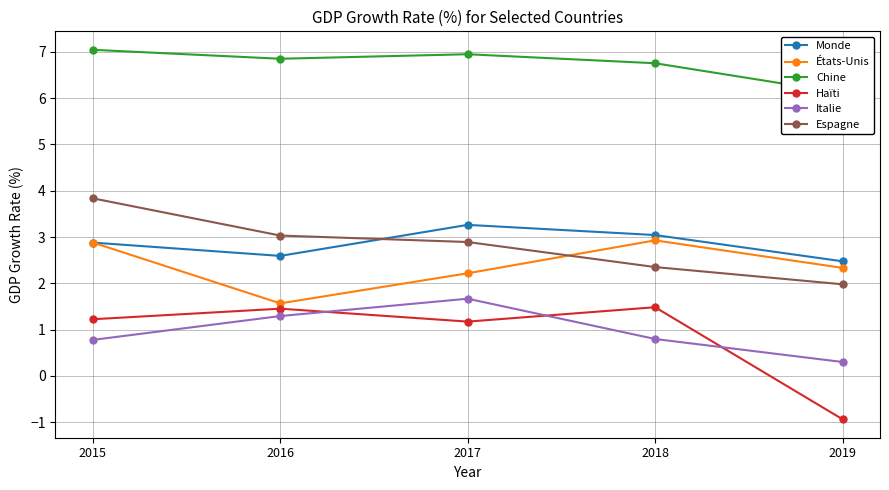

Is this an area chart (filled region under the line)?

No